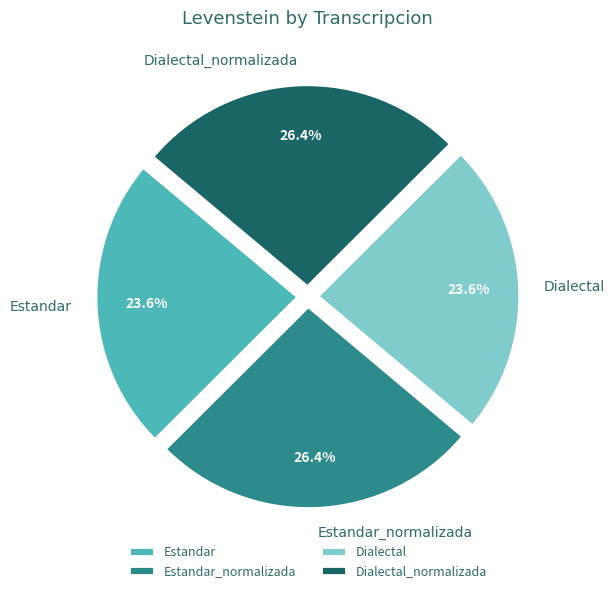

Is Dialectal_normalizada the majority of the pie?

No